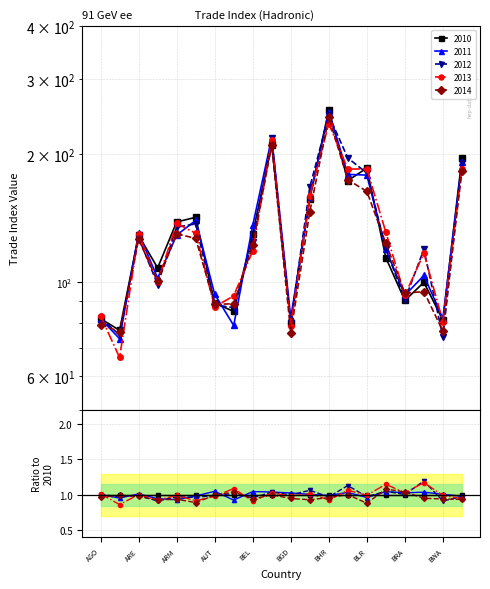

Count the number of data series in this chart.

5